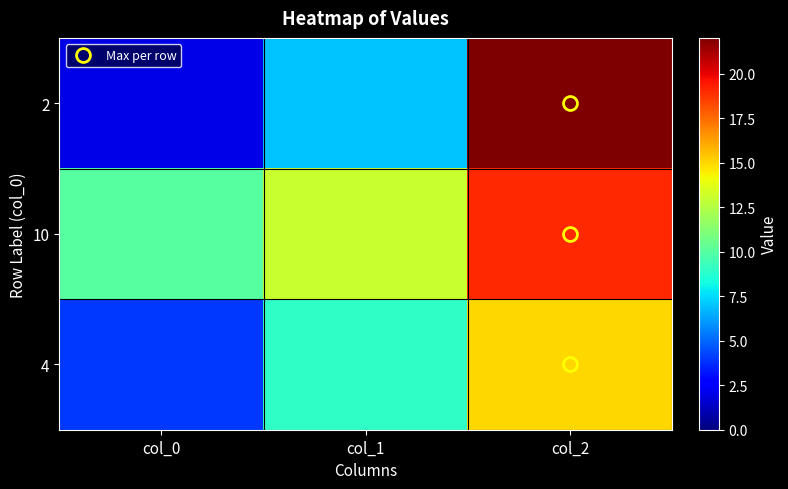

How many categories are shown in the chart?

3